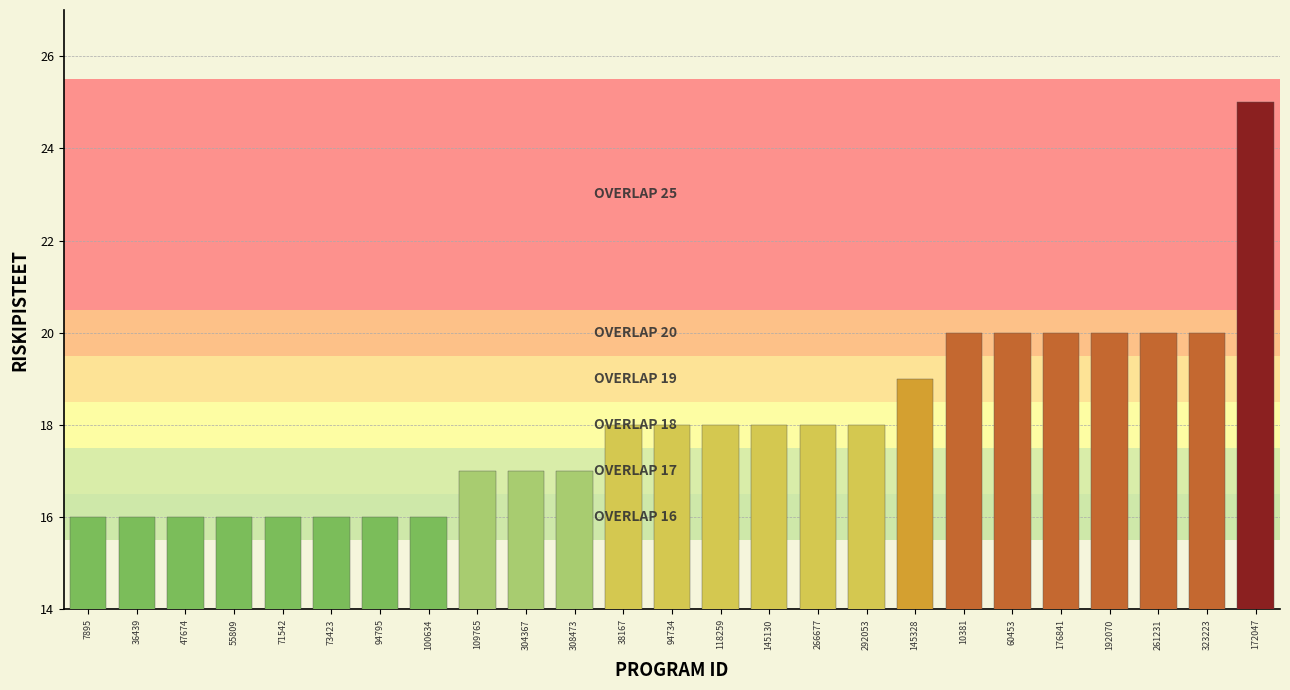

True or false: the data shows 20 at 60453.

True